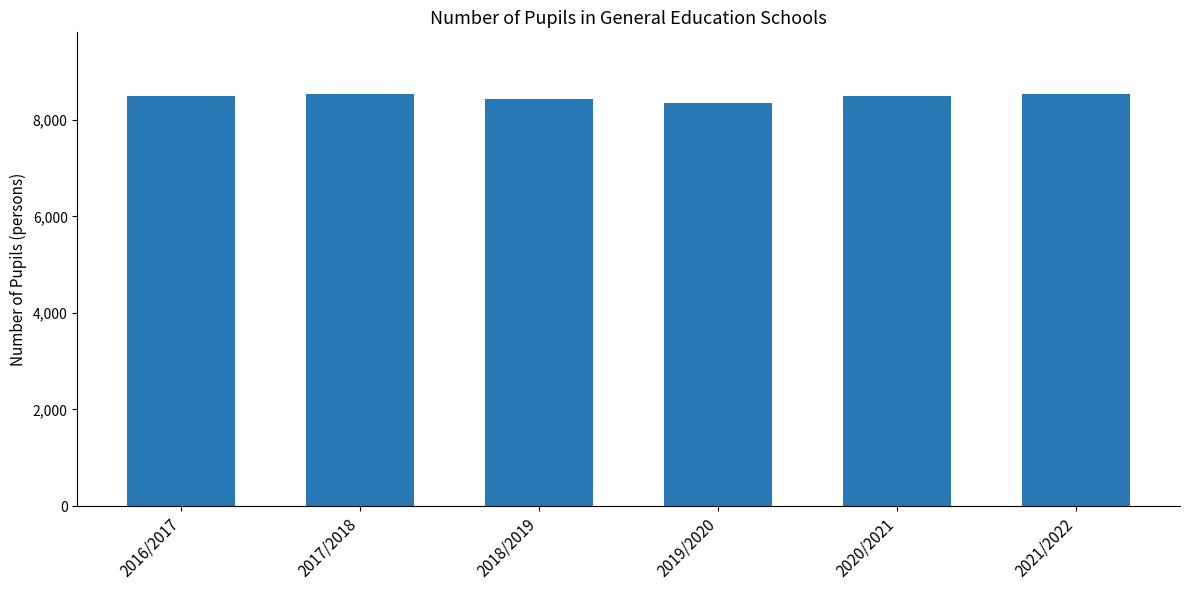

What is the sum of all values?

50806